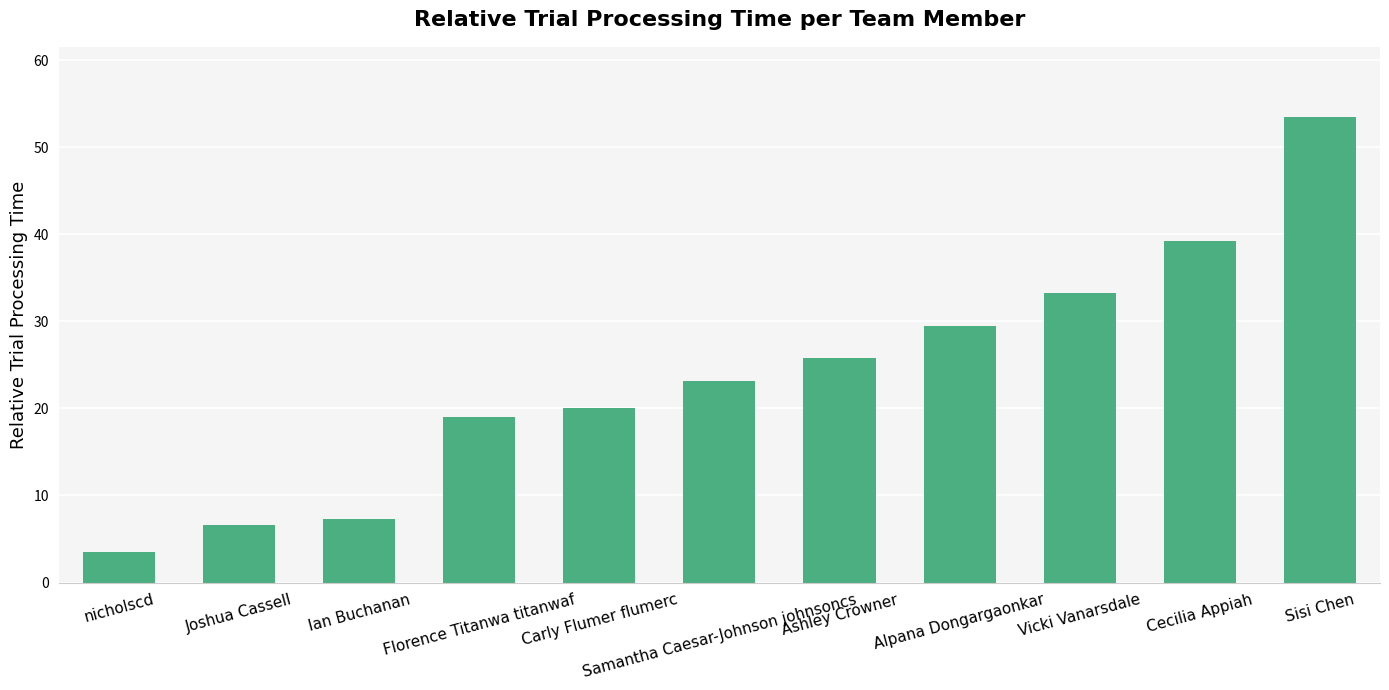

What is the difference between the maximum and minimum values?

50.0